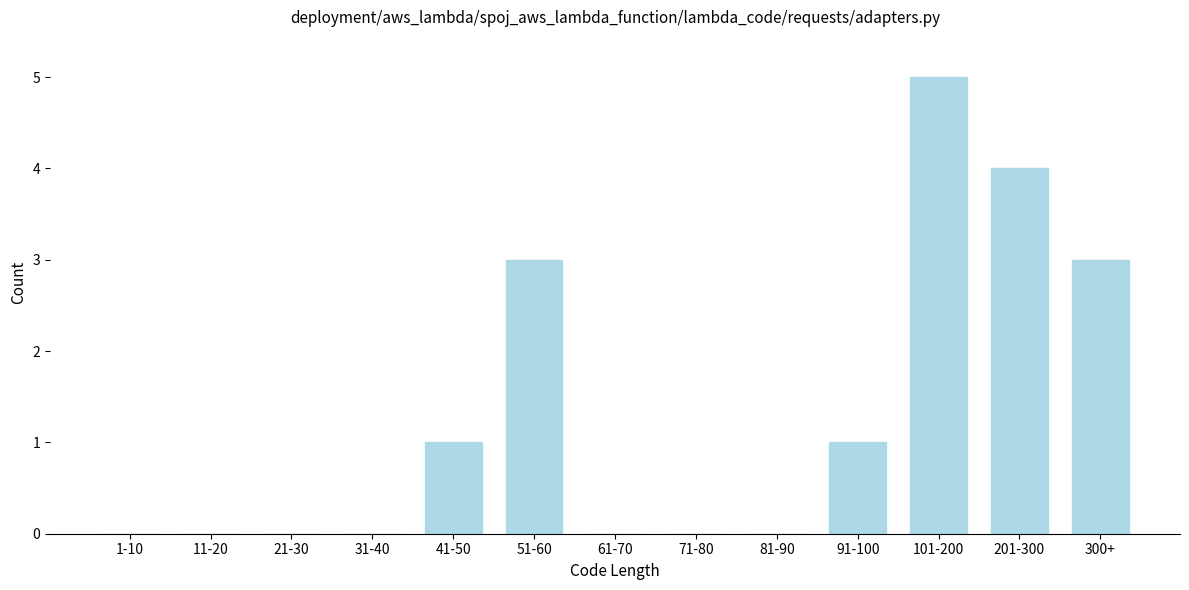

Reading right to left, transcribe all the data shown in this chart.

300+=3	201-300=4	101-200=5	91-100=1	81-90=0	71-80=0	61-70=0	51-60=3	41-50=1	31-40=0	21-30=0	11-20=0	1-10=0